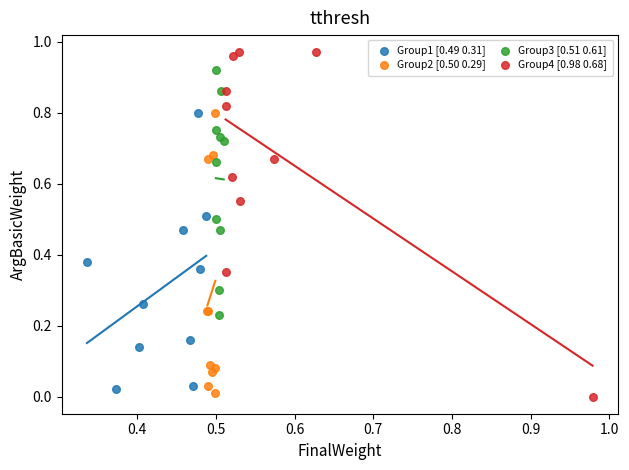

Which series has the widest spread of Y values?

Group4 [0.98 0.68]